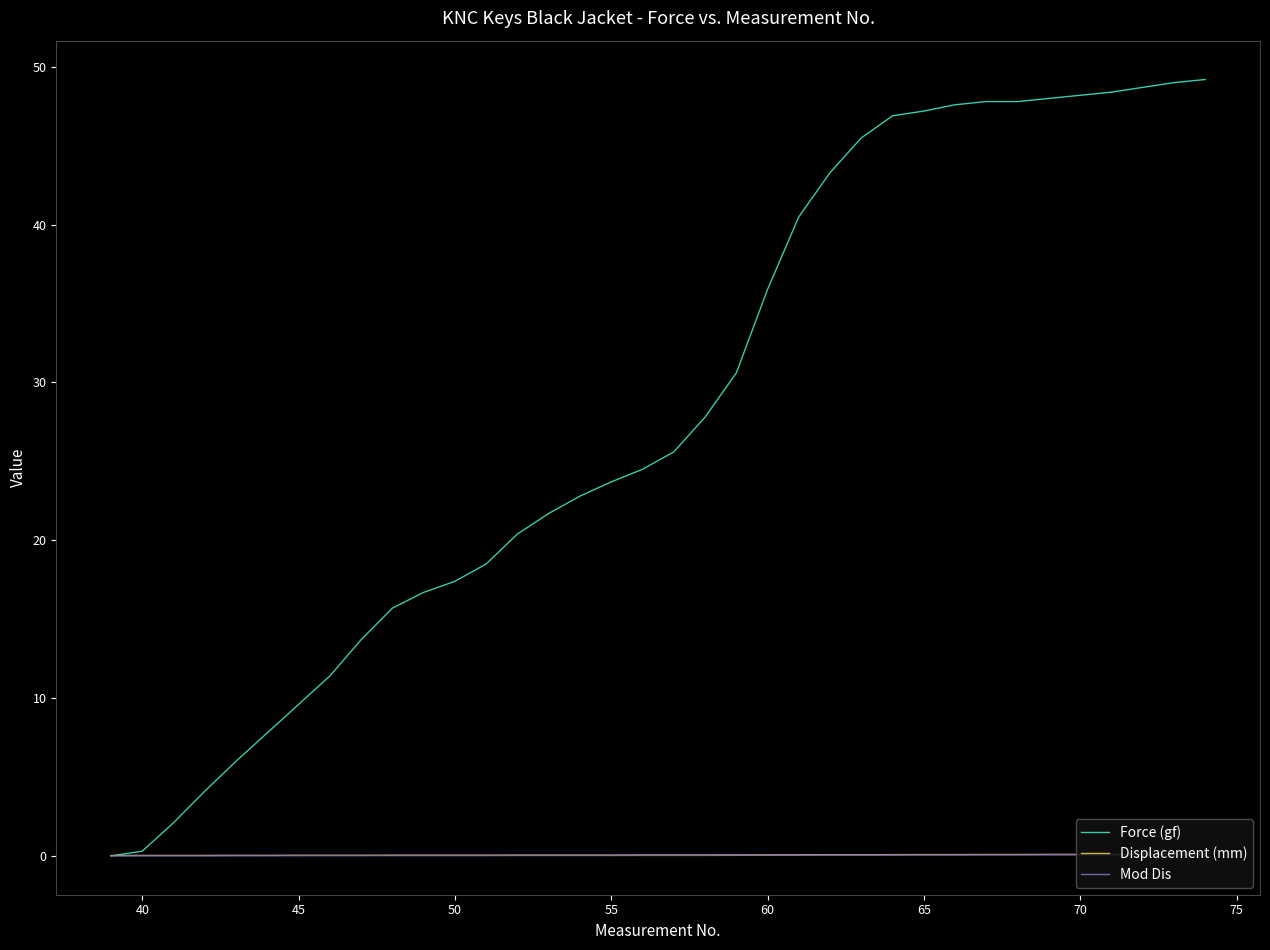

Which series has the largest range (max minus min)?

Force (gf)